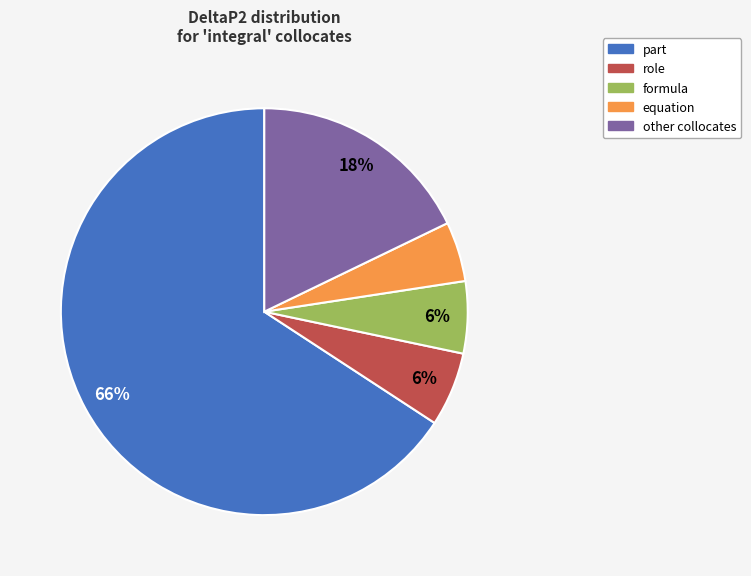

Is there any slice that represents more than half of the pie?

Yes